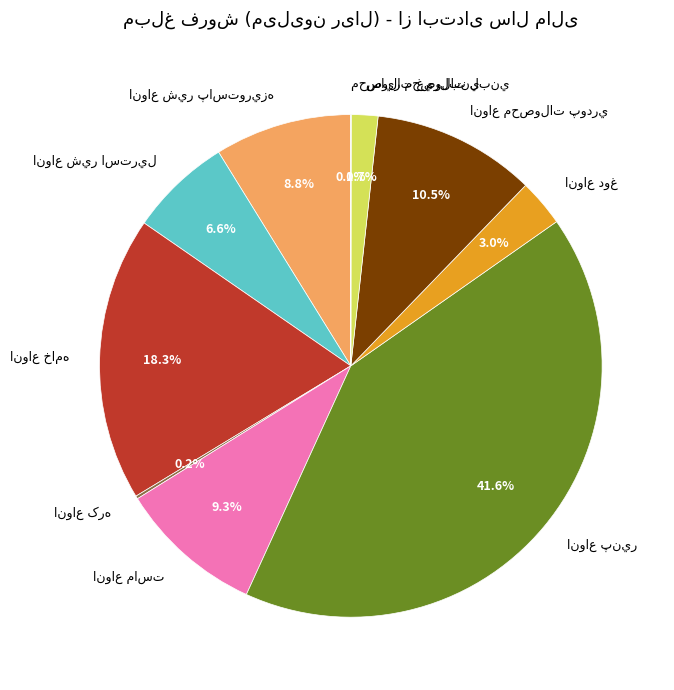

Is there a majority slice in this chart?

No